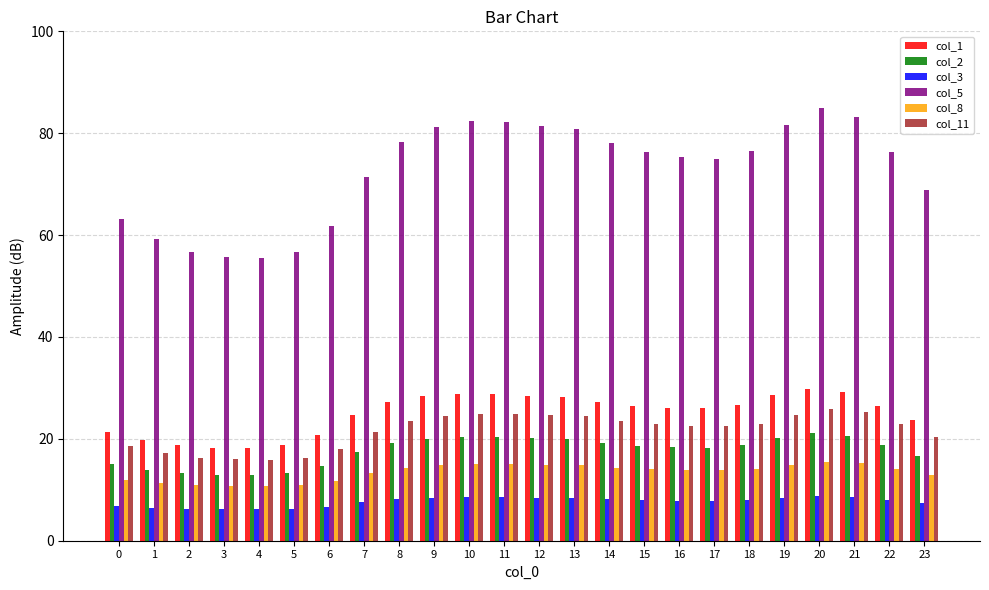

What is the total value across all series at 12?

177.8